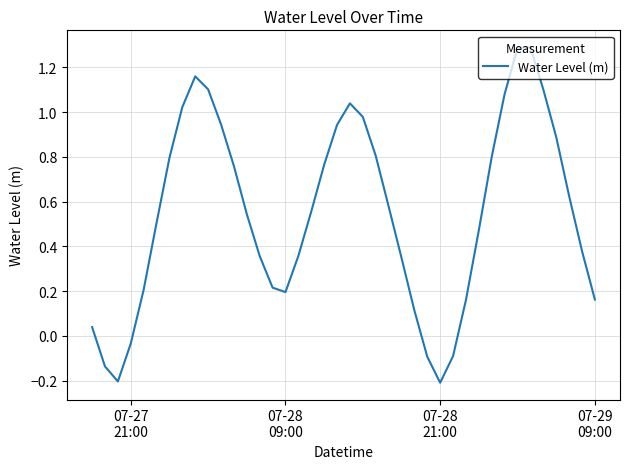

What is the greatest value displayed?

1.3